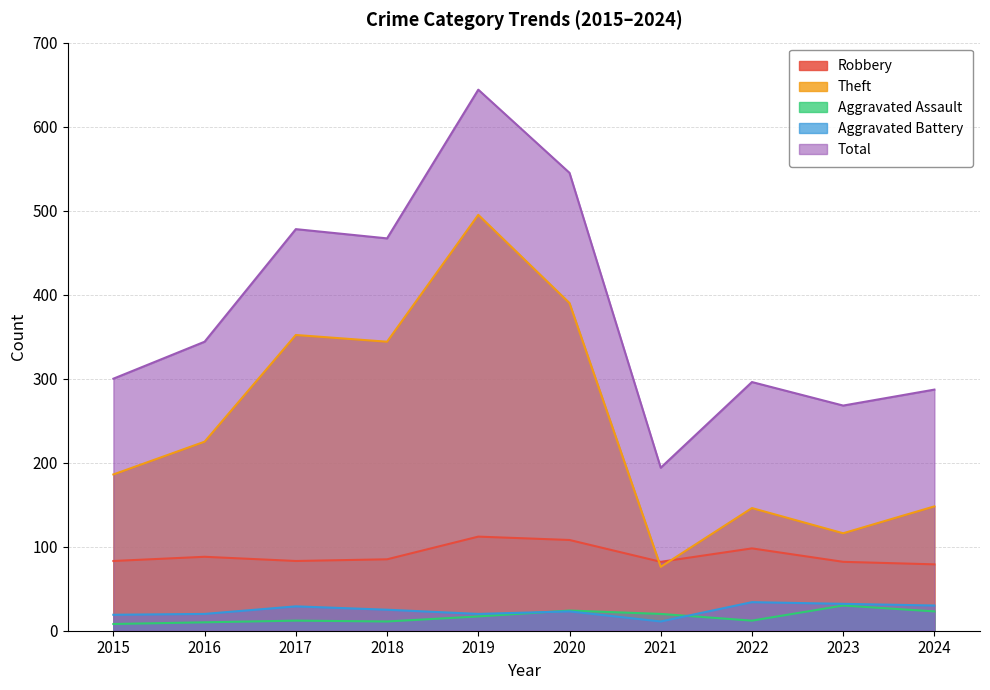

What is the spread (max minus min) of values at 2021?

183